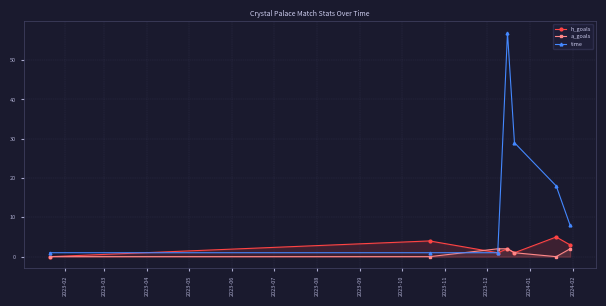

List the series in order of their peak value, highest first.

time, h_goals, a_goals